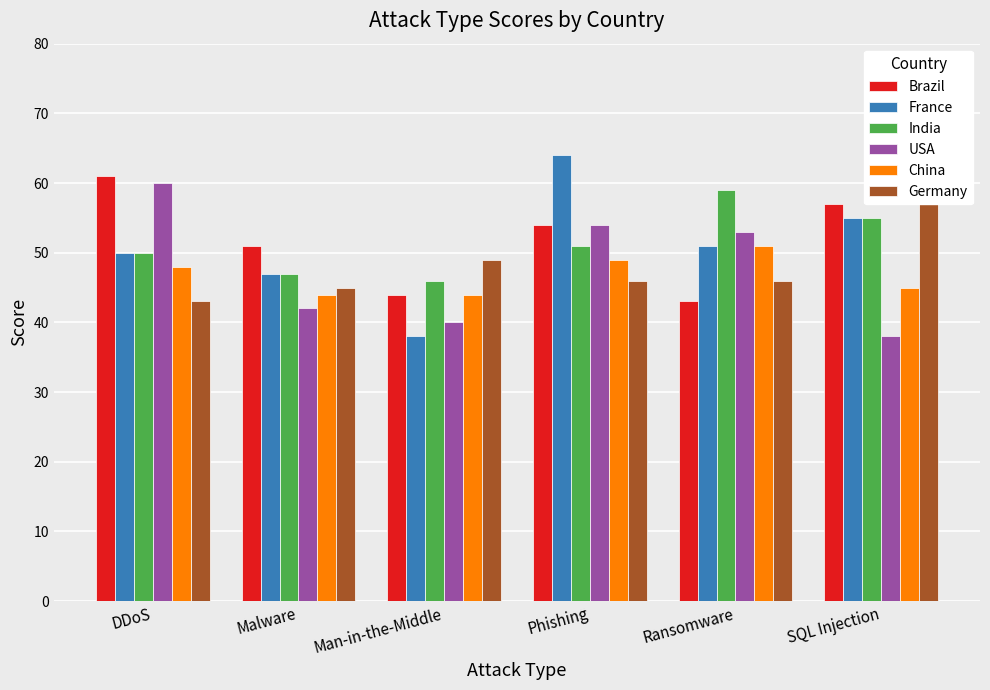

What is the spread (max minus min) of values at DDoS?

18